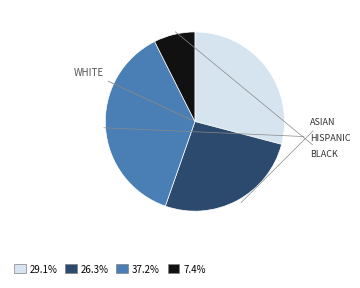

Is there any slice that represents more than half of the pie?

No